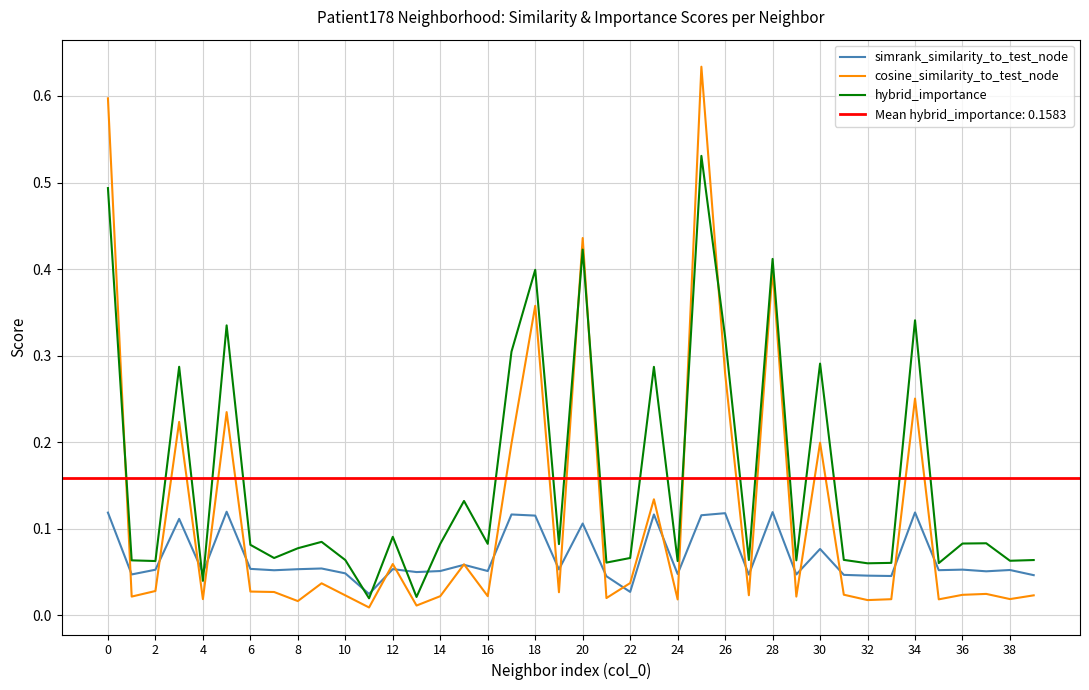

Which series has the largest total across all categories?

hybrid_importance